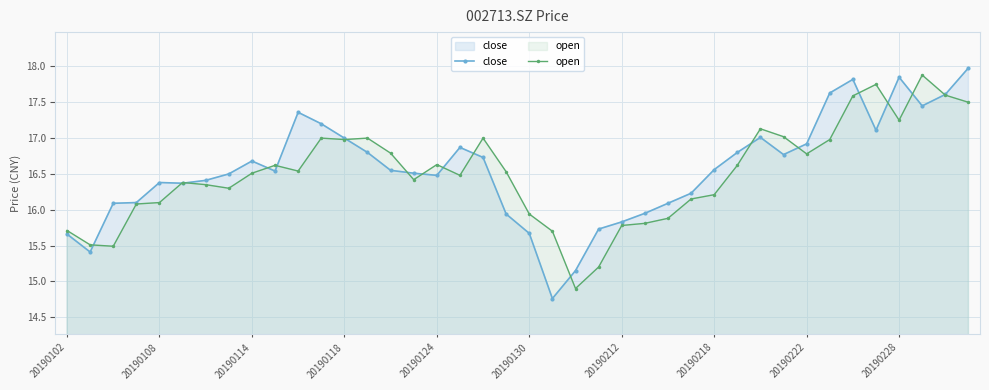

At 20190102, list the series in order from largest to smallest.

open, close